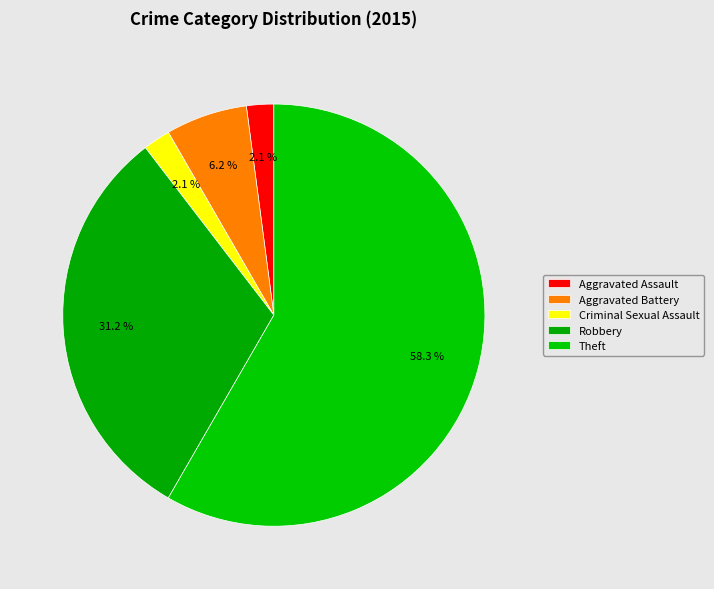

Count the number of slices in the pie.

5